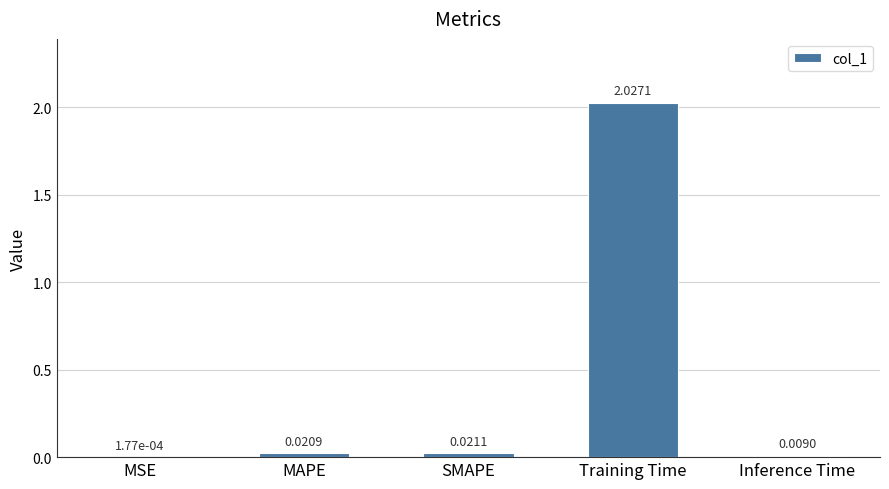

At which category does the chart reach its peak across all series?

Training Time